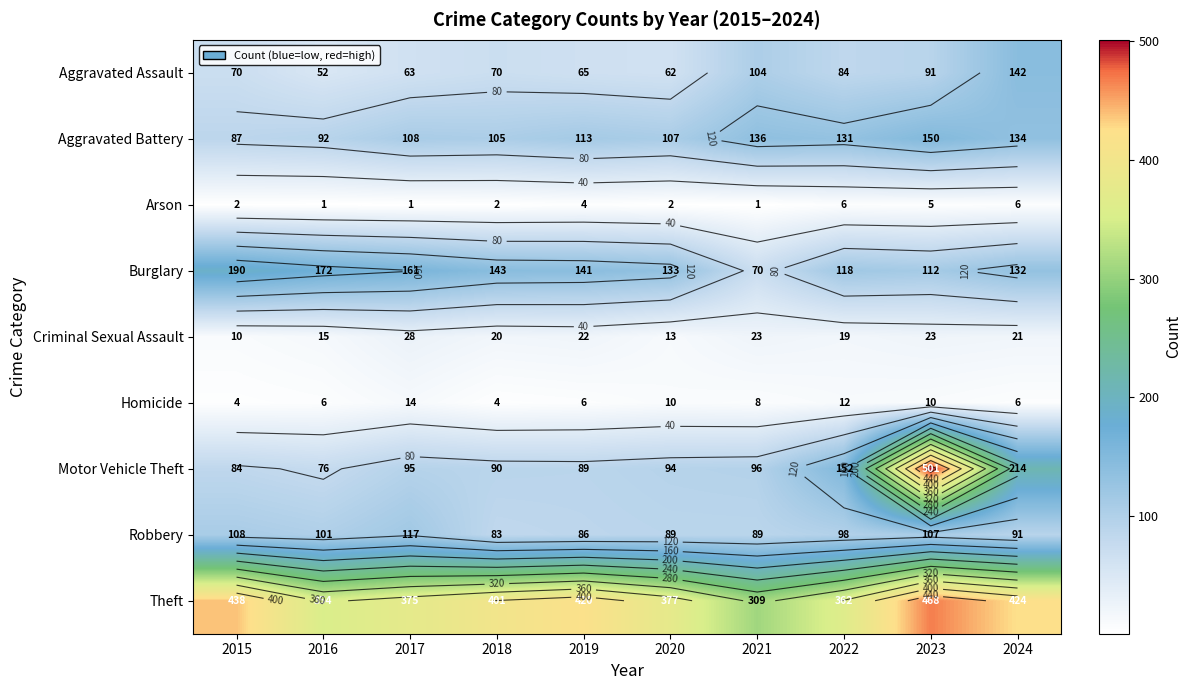

At which category does the chart reach its peak across all series?

2023